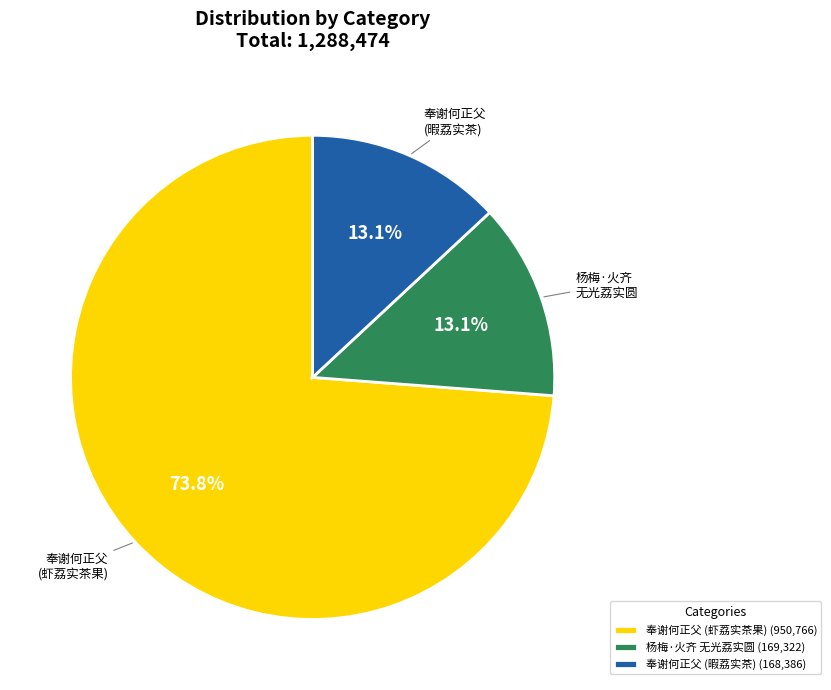

Is 杨梅·火齐 无光荔实圆 (169,322) the majority of the pie?

No